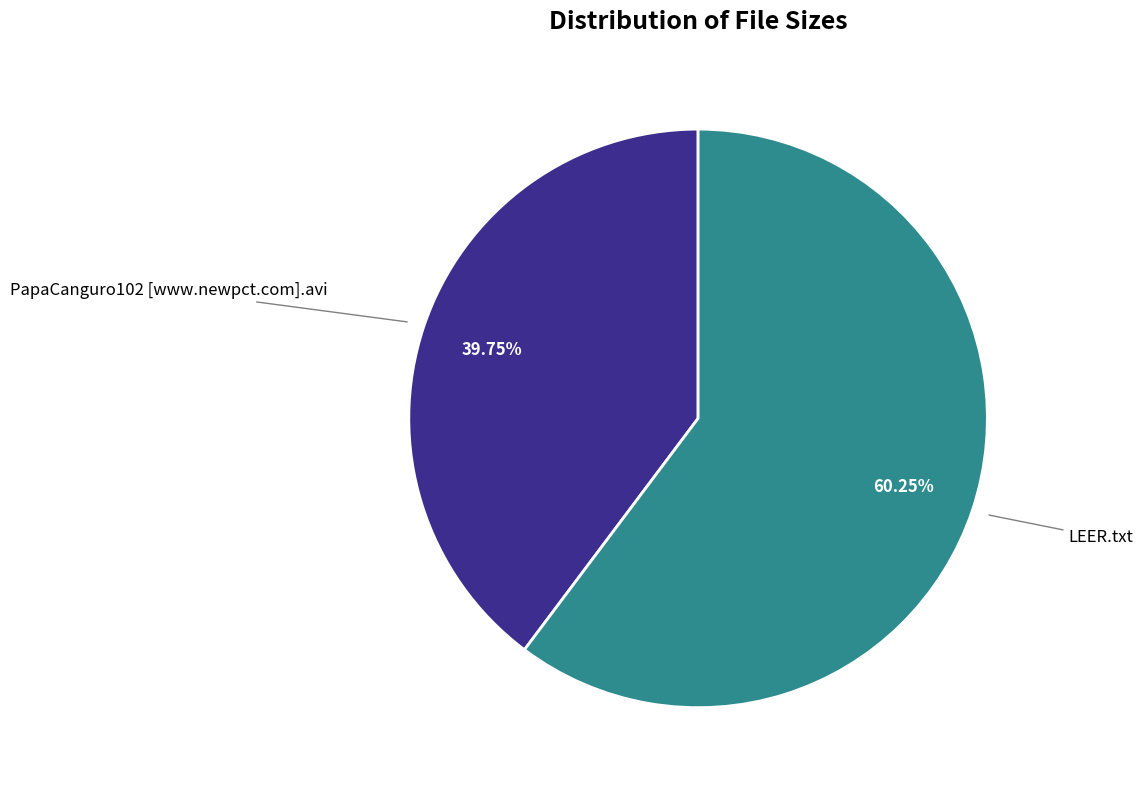

Which slice represents more than half of the pie?

LEER.txt